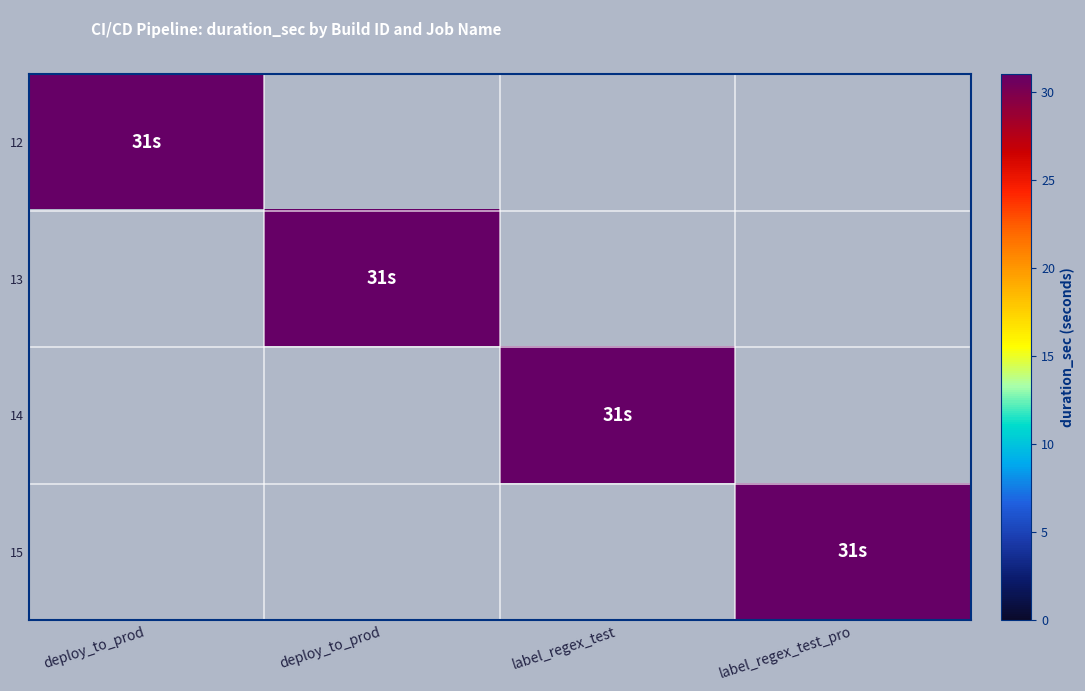

Reading left to right, what are all the values shown in this chart?

12: deploy_to_prod=31	deploy_to_prod=0	label_regex_test=0	label_regex_test_pro=0
13: deploy_to_prod=0	deploy_to_prod=31	label_regex_test=0	label_regex_test_pro=0
14: deploy_to_prod=0	deploy_to_prod=0	label_regex_test=31	label_regex_test_pro=0
15: deploy_to_prod=0	deploy_to_prod=0	label_regex_test=0	label_regex_test_pro=31